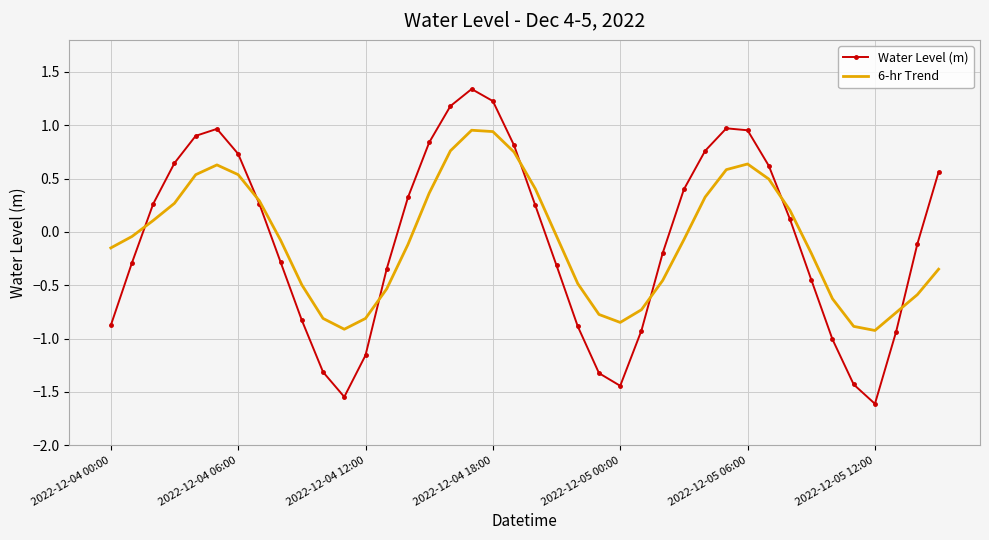

What is the difference between the maximum and minimum values in the 6-hr Trend series?

1.9